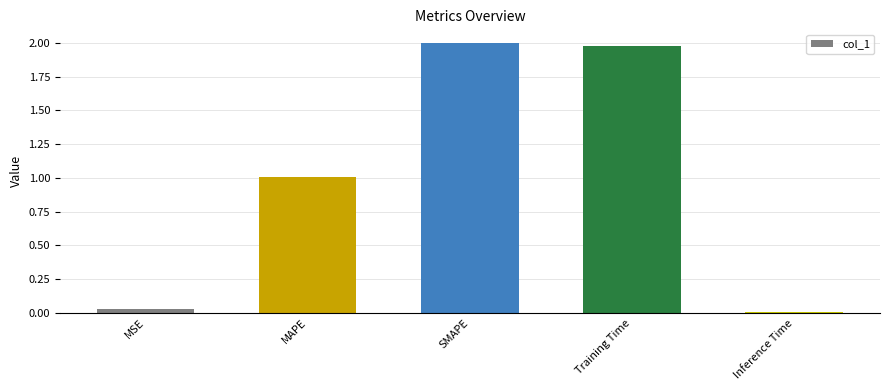

What is the sum of the values at MSE and SMAPE?

2.0